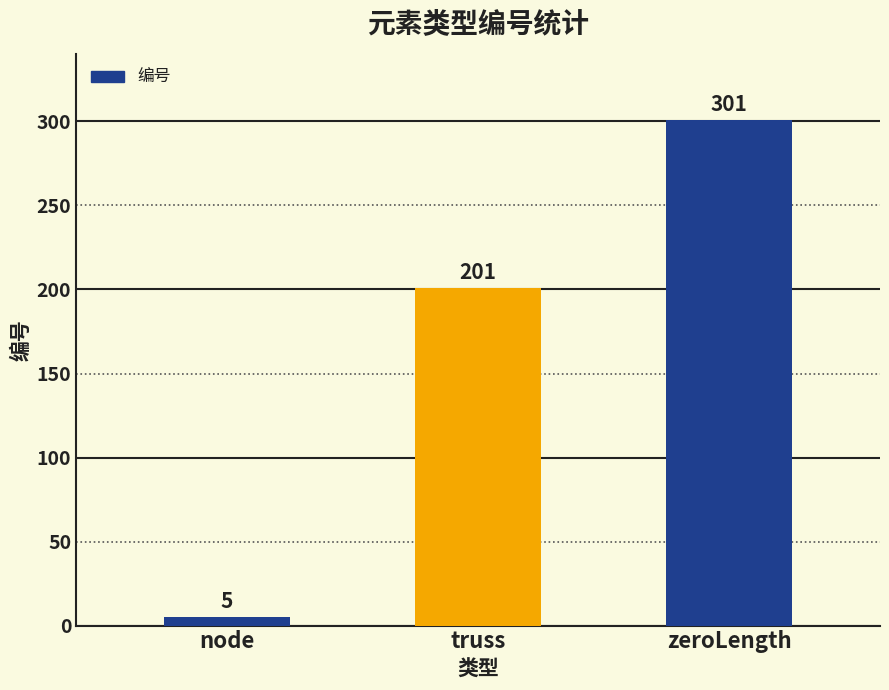

Count the values in the range 5 to 301.

3